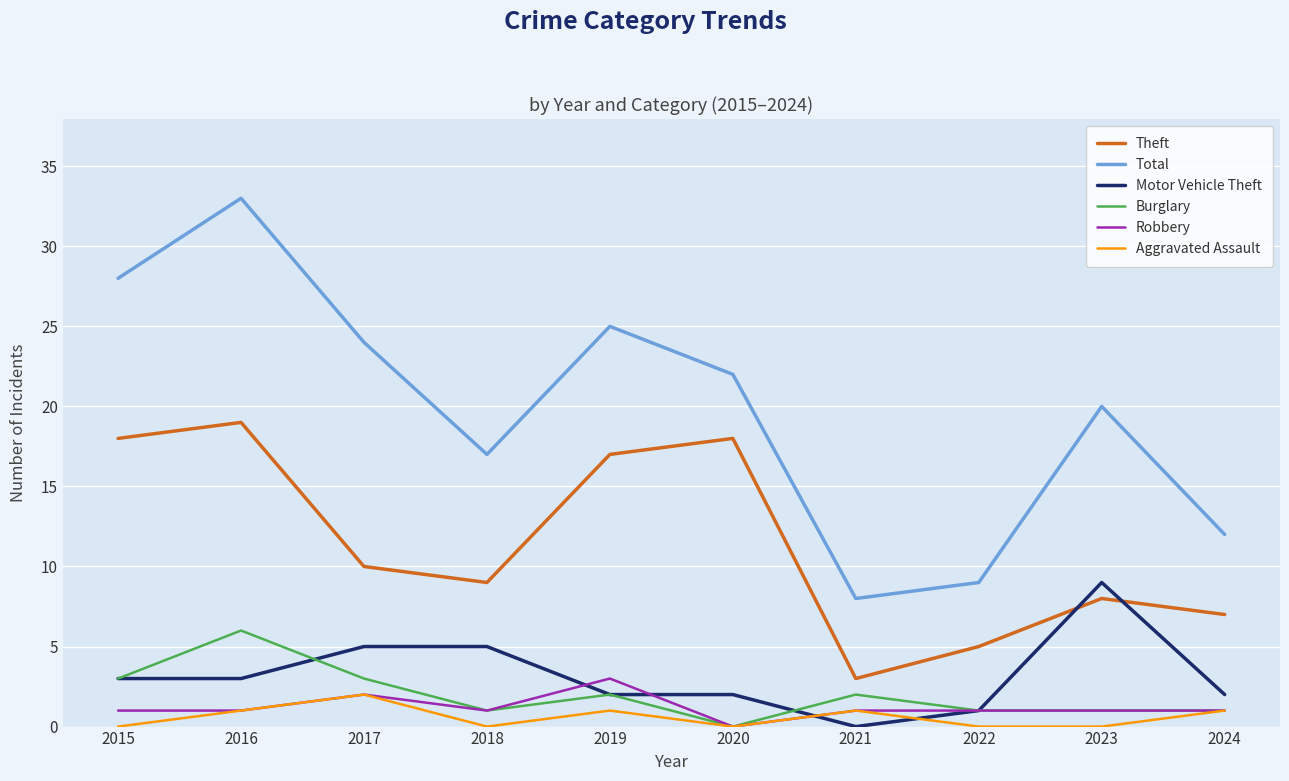

Does the chart have visible grid lines?

Yes